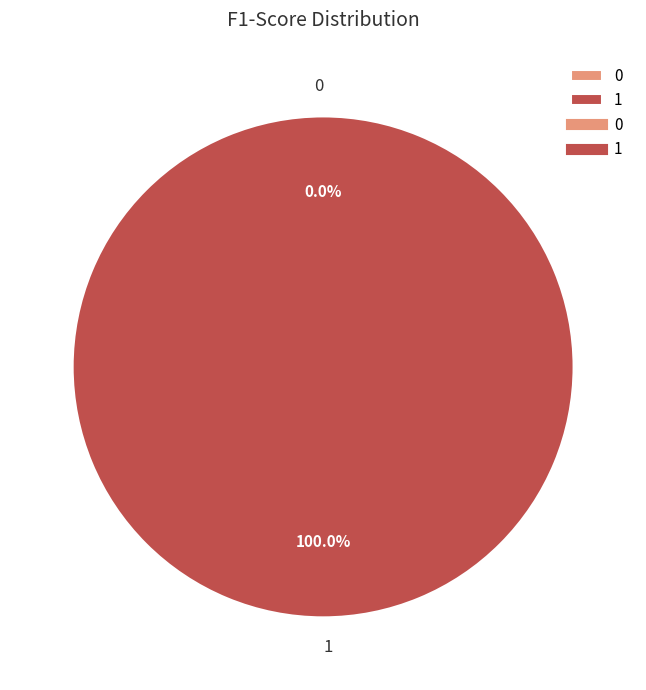

Does 1 represent more than half of the total?

Yes